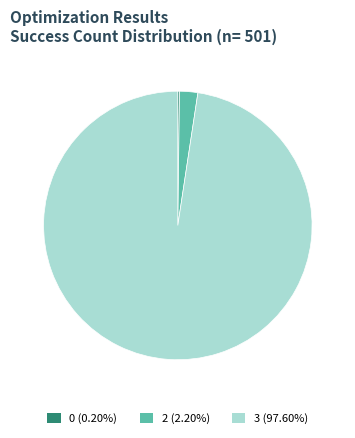

Does any single category account for the majority?

Yes